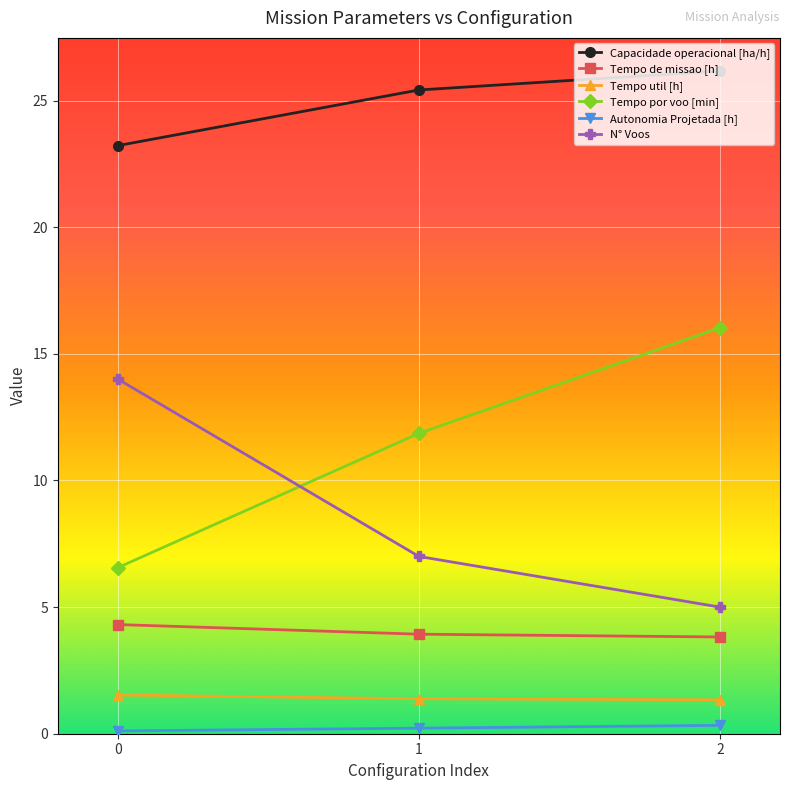

How many Tempo util [h] values are between 1 and 2?

3